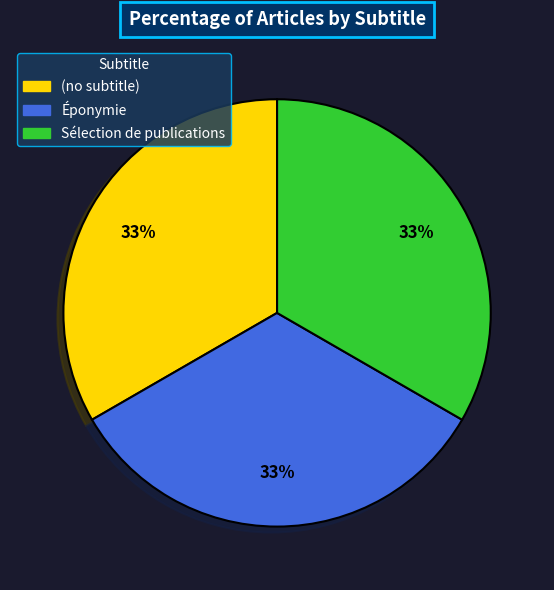

Approximately how many times larger is the value at Éponymie compared to (no subtitle)?

1.0